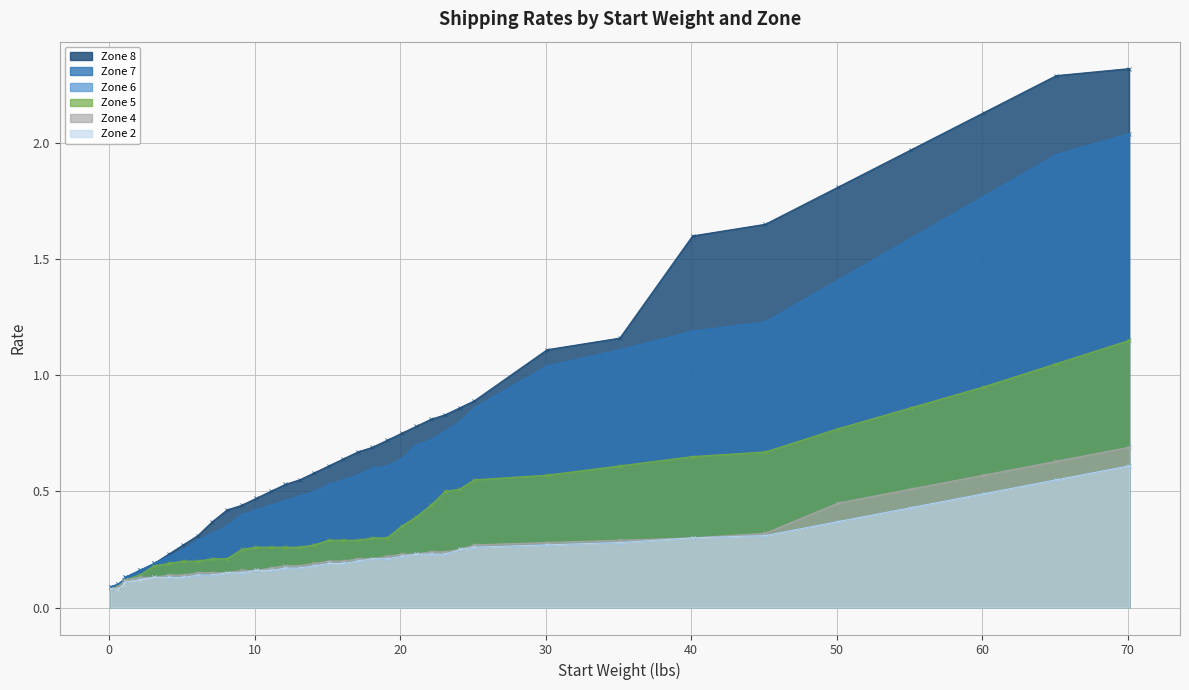

Rank the series by their maximum value, from highest to lowest.

Zone 8, Zone 7, Zone 5, Zone 4, Zone 6, Zone 2